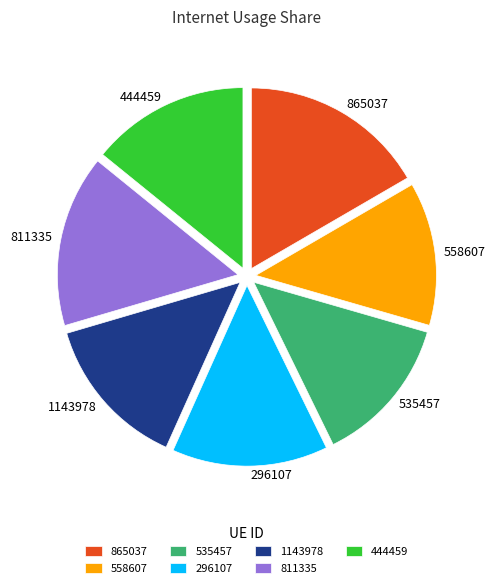

How many slices are in this pie chart?

7